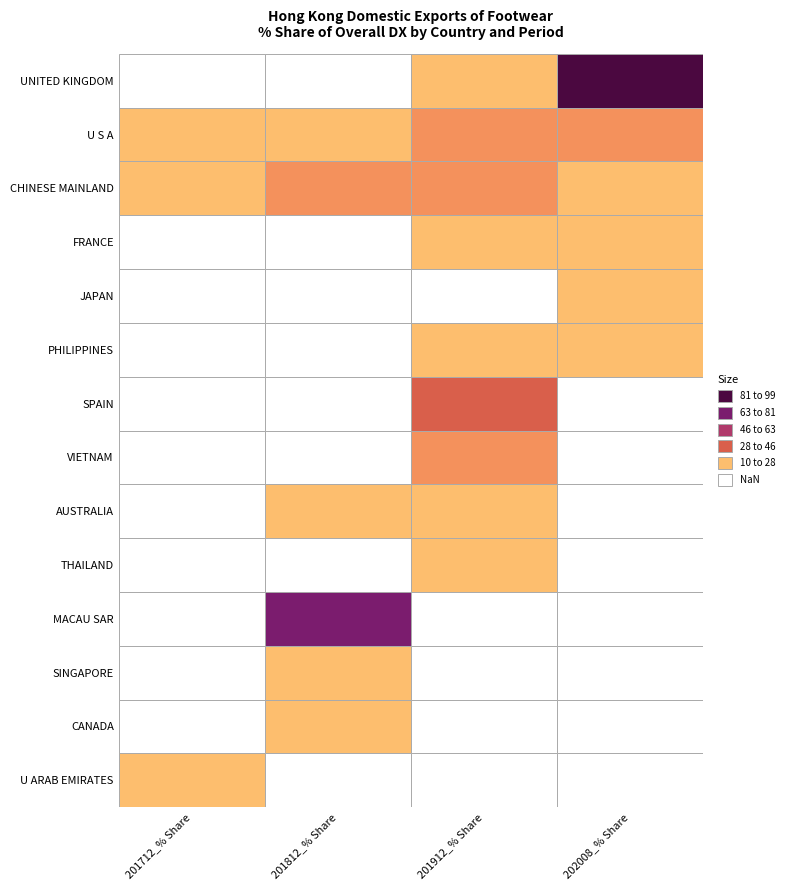

Where is UNITED KINGDOM nearest to the value 42?

2